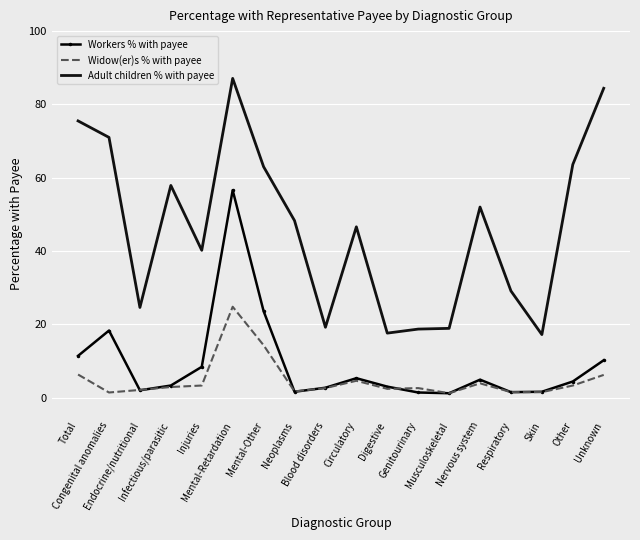

Which series has the largest range (max minus min)?

Adult children % with payee